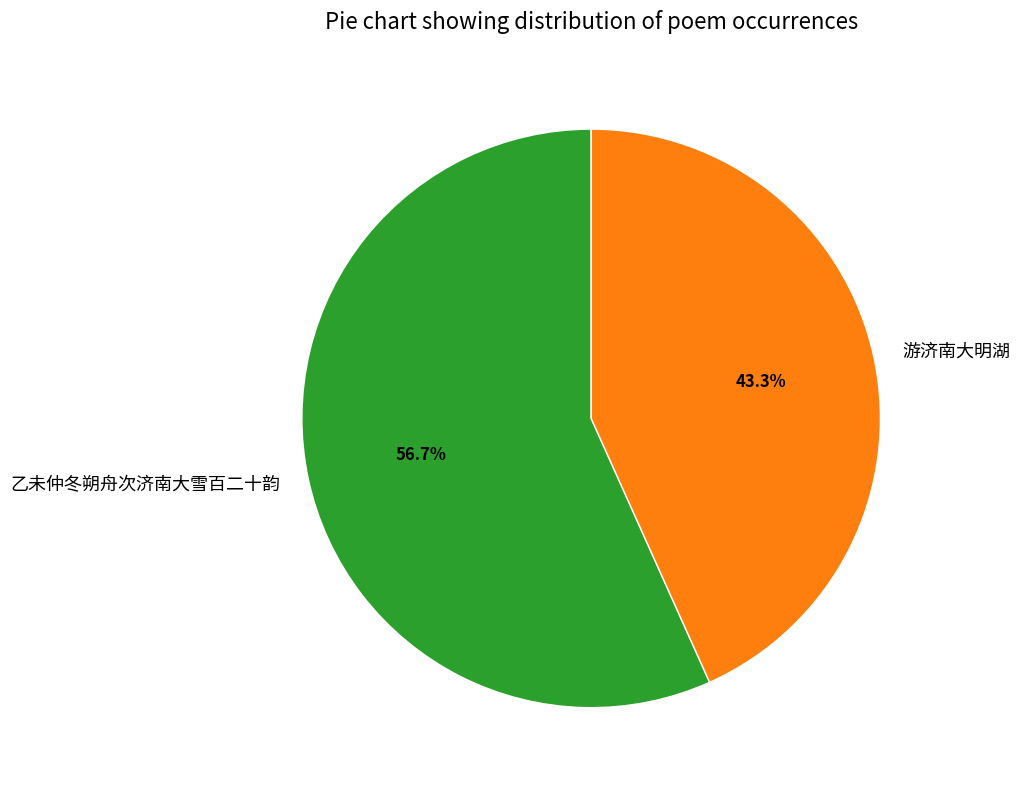

What is the largest slice in the pie chart?

乙未仲冬朔舟次济南大雪百二十韵